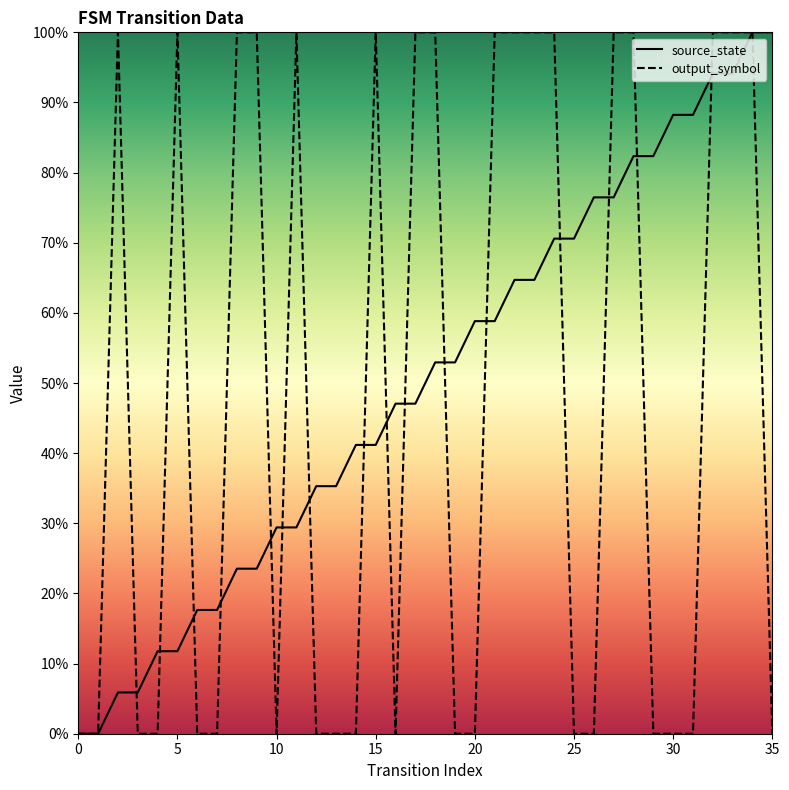

Reading left to right, what are all the values shown in this chart?

source_state: 0=0.0	1=0.0	2=0.1	3=0.1	4=0.1	5=0.1	6=0.2	7=0.2	8=0.2	9=0.2	10=0.3	11=0.3	12=0.4	13=0.4	14=0.4	15=0.4	16=0.5	17=0.5	18=0.5	19=0.5	20=0.6	21=0.6	22=0.6	23=0.6	24=0.7	25=0.7	26=0.8	27=0.8	28=0.8	29=0.8	30=0.9	31=0.9	32=0.9	33=0.9	34=1.0	35=1.0
output_symbol: 0=0.0	1=0.0	2=1.0	3=0.0	4=0.0	5=1.0	6=0.0	7=0.0	8=1.0	9=1.0	10=0.0	11=1.0	12=0.0	13=0.0	14=0.0	15=1.0	16=0.0	17=1.0	18=1.0	19=0.0	20=0.0	21=1.0	22=1.0	23=1.0	24=1.0	25=0.0	26=0.0	27=1.0	28=1.0	29=0.0	30=0.0	31=0.0	32=1.0	33=1.0	34=1.0	35=0.0